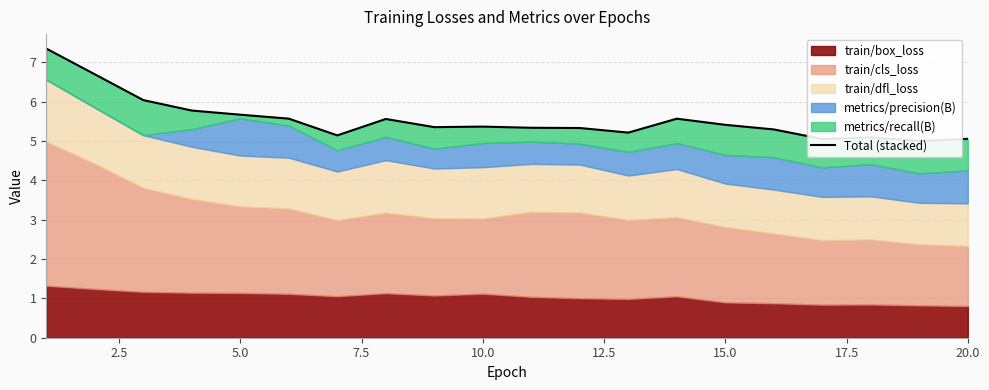

The chart shows a value of 1.2 at 10. True or false?

False